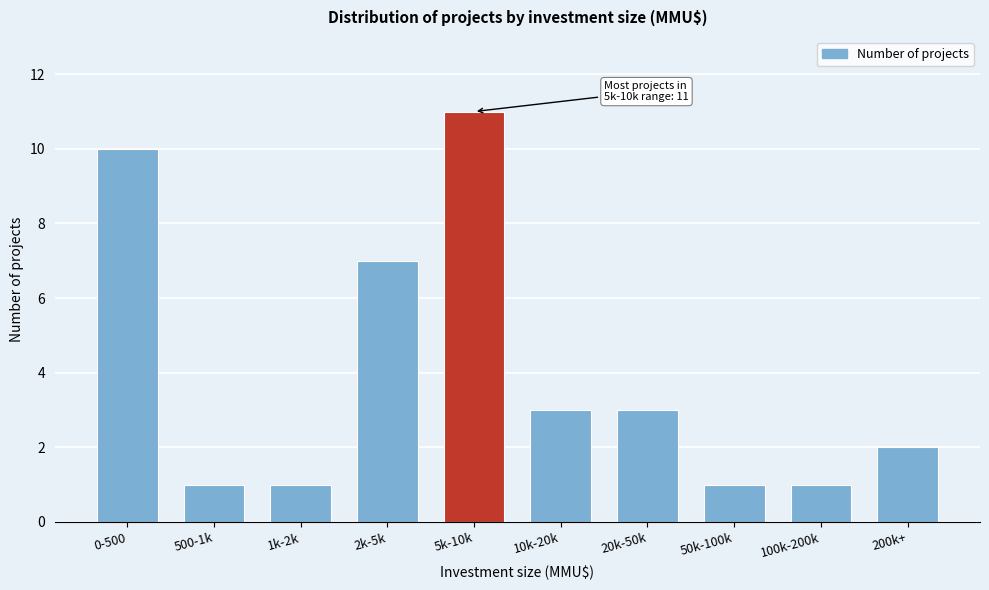

Reading right to left, what are all the values shown in this chart?

200k+=2	100k-200k=1	50k-100k=1	20k-50k=3	10k-20k=3	5k-10k=11	2k-5k=7	1k-2k=1	500-1k=1	0-500=10